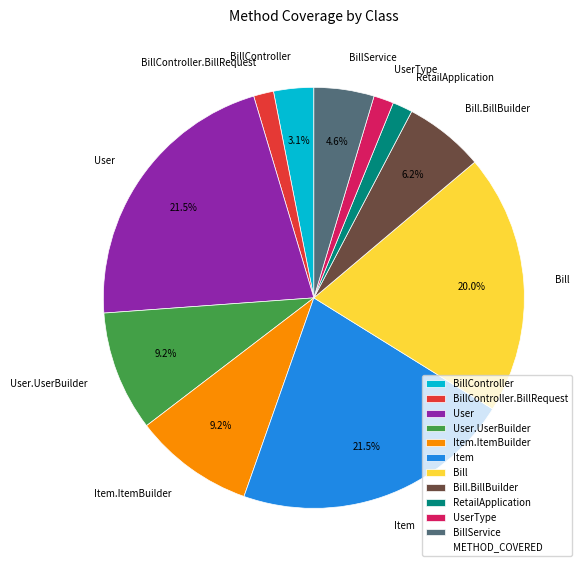

Between Item and Bill.BillBuilder, which is larger?

Item